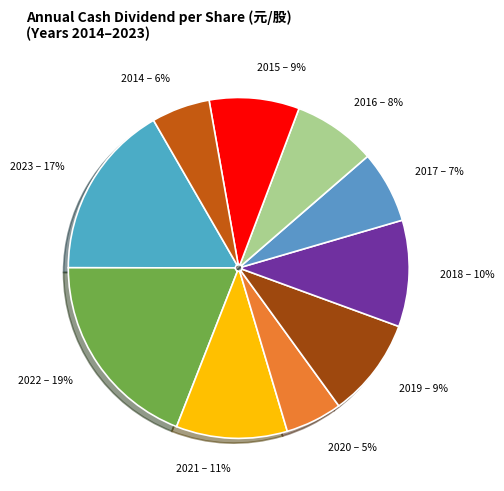

Is it true that 2020 is 1% of the pie?

False